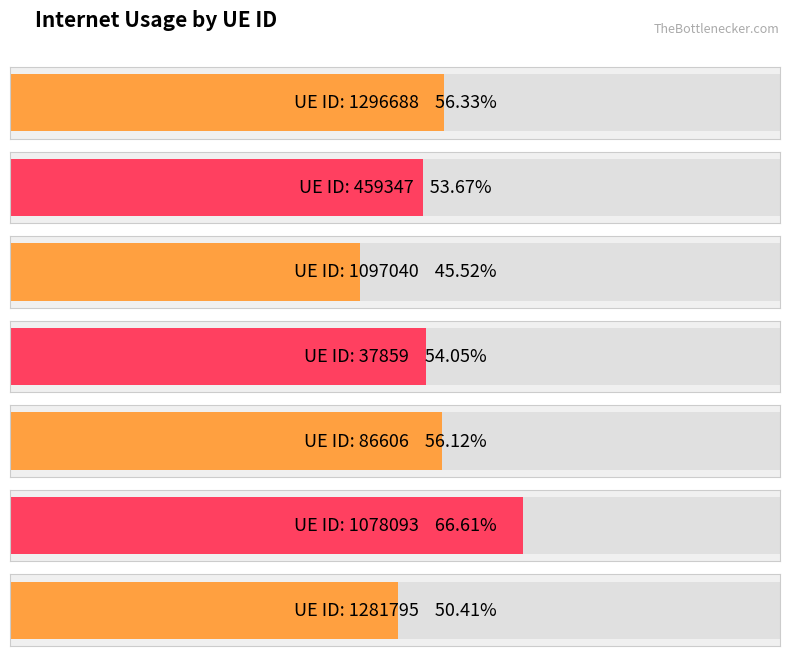

The value at 86606 is 0.6. True or false?

True